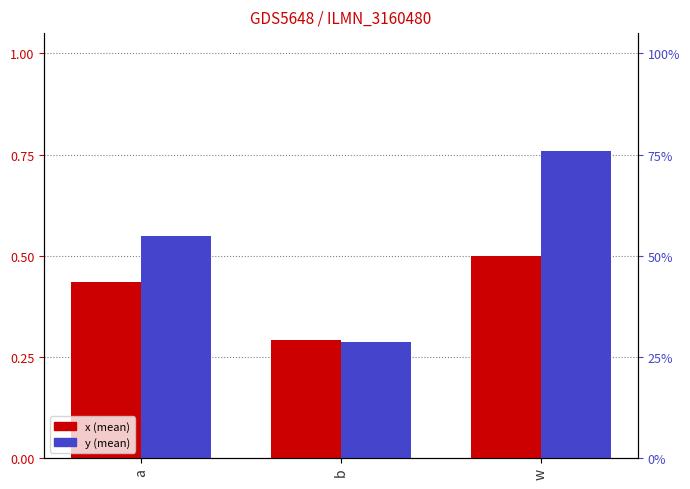

Reading left to right, extract all data points from this chart.

x (mean): a=0.4	b=0.3	w=0.5
y (mean): a=0.5	b=0.3	w=0.8